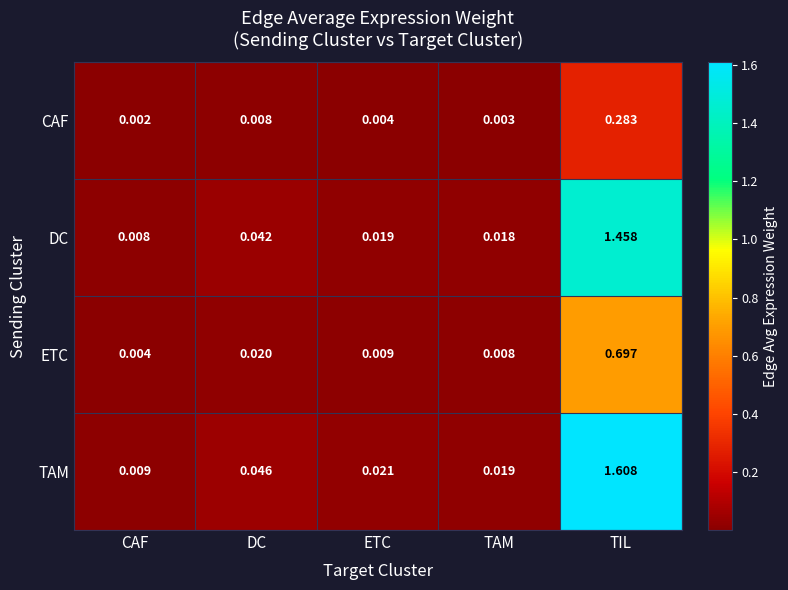

Which label corresponds to the smallest value in the chart?

CAF